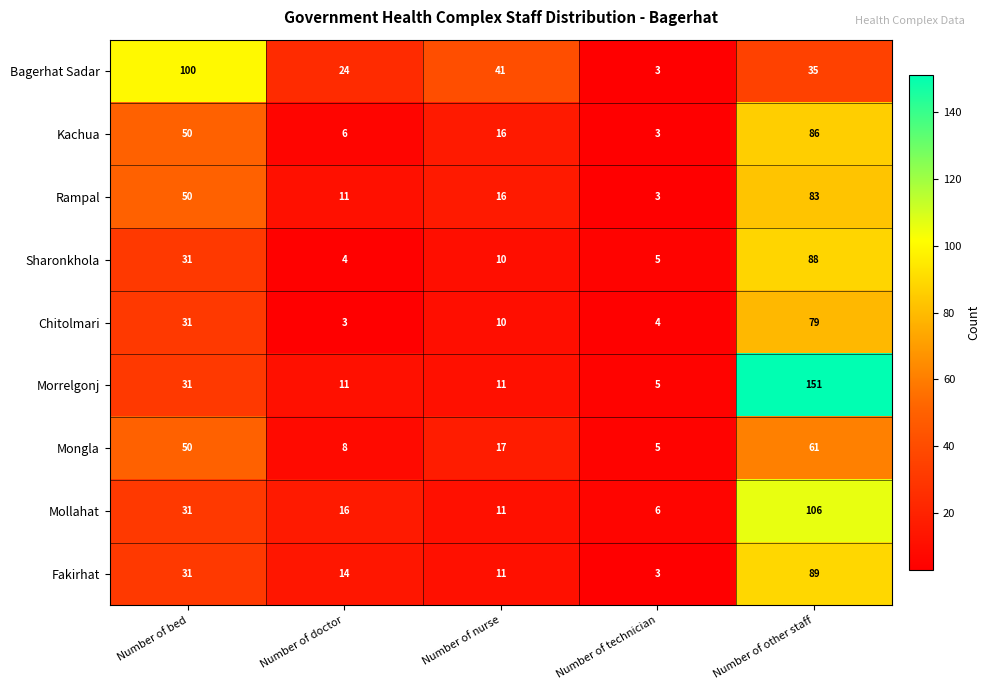

What is the minimum value for Mollahat?

6